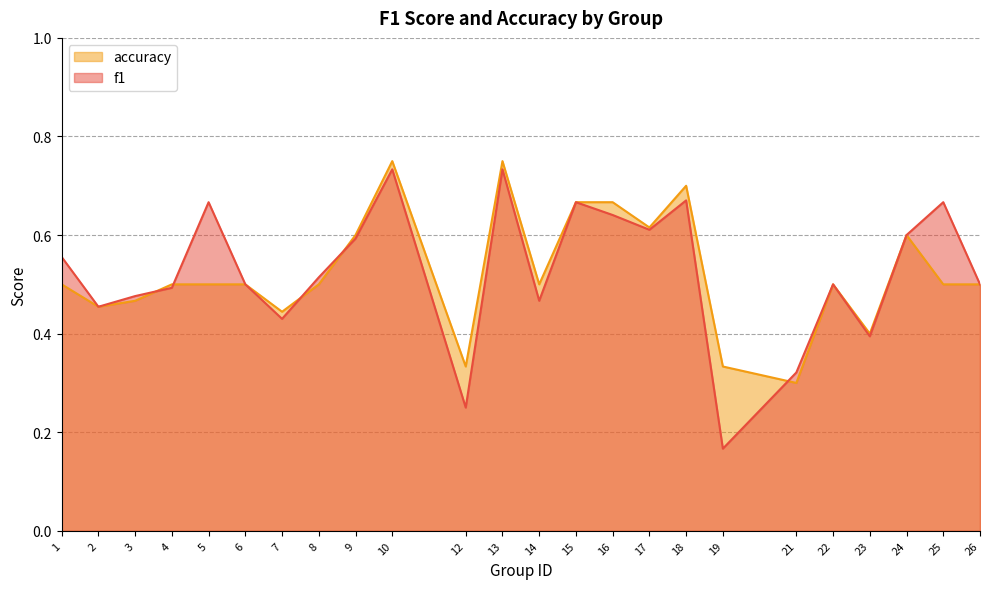

The accuracy series shows 0.7 at 7. True or false?

False